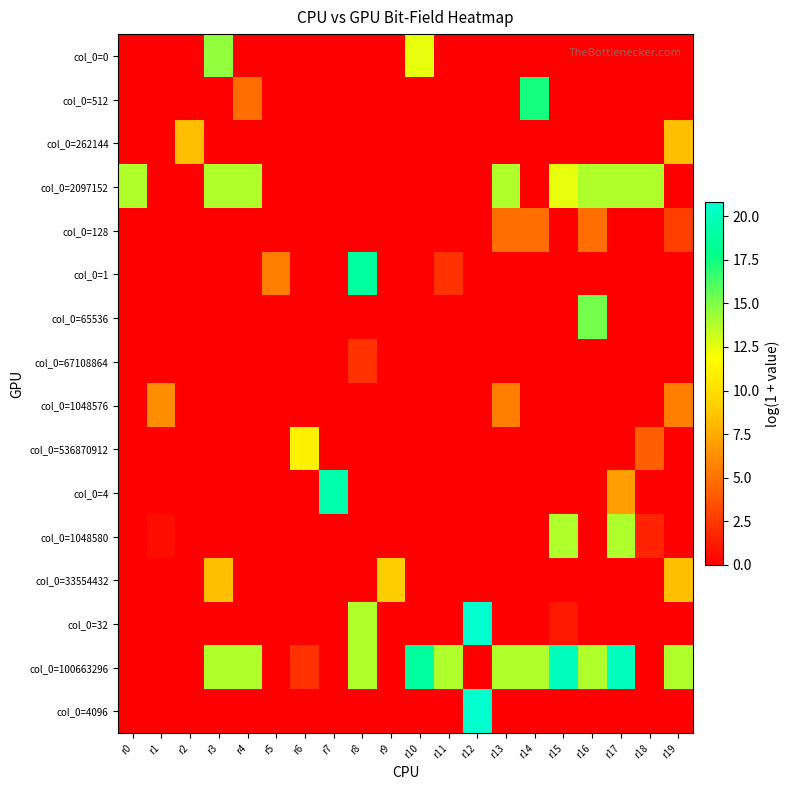

Reading right to left, extract all data points from this chart.

col_0=0: r19=0.0	r18=0.0	r17=0.0	r16=0.0	r15=0.0	r14=0.0	r13=0.0	r12=0.0	r11=0.0	r10=12.5	r9=0.0	r8=0.0	r7=0.0	r6=0.0	r5=0.0	r4=0.0	r3=14.6	r2=0.0	r1=0.0	r0=0.0
col_0=512: r19=0.0	r18=0.0	r17=0.0	r16=0.0	r15=0.0	r14=17.3	r13=0.0	r12=0.0	r11=0.0	r10=0.0	r9=0.0	r8=0.0	r7=0.0	r6=0.0	r5=0.0	r4=4.9	r3=0.0	r2=0.0	r1=0.0	r0=0.0
col_0=262144: r19=8.3	r18=0.0	r17=0.0	r16=0.0	r15=0.0	r14=0.0	r13=0.0	r12=0.0	r11=0.0	r10=0.0	r9=0.0	r8=0.0	r7=0.0	r6=0.0	r5=0.0	r4=0.0	r3=0.0	r2=8.3	r1=0.0	r0=0.0
col_0=2097152: r19=0.0	r18=13.9	r17=13.9	r16=13.9	r15=12.5	r14=0.0	r13=13.9	r12=0.0	r11=0.0	r10=0.0	r9=0.0	r8=0.0	r7=0.0	r6=0.0	r5=0.0	r4=13.9	r3=13.9	r2=0.0	r1=0.0	r0=13.9
col_0=128: r19=2.8	r18=0.0	r17=0.0	r16=4.9	r15=0.0	r14=4.9	r13=4.9	r12=0.0	r11=0.0	r10=0.0	r9=0.0	r8=0.0	r7=0.0	r6=0.0	r5=0.0	r4=0.0	r3=0.0	r2=0.0	r1=0.0	r0=0.0
col_0=1: r19=0.0	r18=0.0	r17=0.0	r16=0.0	r15=0.0	r14=0.0	r13=0.0	r12=0.0	r11=2.2	r10=0.0	r9=0.0	r8=18.7	r7=0.0	r6=0.0	r5=5.5	r4=0.0	r3=0.0	r2=0.0	r1=0.0	r0=0.0
col_0=65536: r19=0.0	r18=0.0	r17=0.0	r16=15.2	r15=0.0	r14=0.0	r13=0.0	r12=0.0	r11=0.0	r10=0.0	r9=0.0	r8=0.0	r7=0.0	r6=0.0	r5=0.0	r4=0.0	r3=0.0	r2=0.0	r1=0.0	r0=0.0
col_0=67108864: r19=0.0	r18=0.0	r17=0.0	r16=0.0	r15=0.0	r14=0.0	r13=0.0	r12=0.0	r11=0.0	r10=0.0	r9=0.0	r8=2.2	r7=0.0	r6=0.0	r5=0.0	r4=0.0	r3=0.0	r2=0.0	r1=0.0	r0=0.0
col_0=1048576: r19=5.5	r18=0.0	r17=0.0	r16=0.0	r15=0.0	r14=0.0	r13=5.5	r12=0.0	r11=0.0	r10=0.0	r9=0.0	r8=0.0	r7=0.0	r6=0.0	r5=0.0	r4=0.0	r3=0.0	r2=0.0	r1=6.2	r0=0.0
col_0=536870912: r19=0.0	r18=4.2	r17=0.0	r16=0.0	r15=0.0	r14=0.0	r13=0.0	r12=0.0	r11=0.0	r10=0.0	r9=0.0	r8=0.0	r7=0.0	r6=11.1	r5=0.0	r4=0.0	r3=0.0	r2=0.0	r1=0.0	r0=0.0
col_0=4: r19=0.0	r18=0.0	r17=6.9	r16=0.0	r15=0.0	r14=0.0	r13=0.0	r12=0.0	r11=0.0	r10=0.0	r9=0.0	r8=0.0	r7=19.4	r6=0.0	r5=0.0	r4=0.0	r3=0.0	r2=0.0	r1=0.0	r0=0.0
col_0=1048580: r19=0.0	r18=1.6	r17=13.9	r16=0.0	r15=13.9	r14=0.0	r13=0.0	r12=0.0	r11=0.0	r10=0.0	r9=0.0	r8=0.0	r7=0.0	r6=0.0	r5=0.0	r4=0.0	r3=0.0	r2=0.0	r1=0.7	r0=0.0
col_0=33554432: r19=8.3	r18=0.0	r17=0.0	r16=0.0	r15=0.0	r14=0.0	r13=0.0	r12=0.0	r11=0.0	r10=0.0	r9=9.0	r8=0.0	r7=0.0	r6=0.0	r5=0.0	r4=0.0	r3=8.3	r2=0.0	r1=0.0	r0=0.0
col_0=32: r19=0.0	r18=0.0	r17=0.0	r16=0.0	r15=1.1	r14=0.0	r13=0.0	r12=20.8	r11=0.0	r10=0.0	r9=0.0	r8=13.9	r7=0.0	r6=0.0	r5=0.0	r4=0.0	r3=0.0	r2=0.0	r1=0.0	r0=0.0
col_0=100663296: r19=13.9	r18=0.0	r17=20.1	r16=13.9	r15=20.1	r14=13.9	r13=13.9	r12=0.0	r11=13.9	r10=18.7	r9=0.0	r8=13.9	r7=0.0	r6=2.2	r5=0.0	r4=13.9	r3=13.9	r2=0.0	r1=0.0	r0=0.0
col_0=4096: r19=0.0	r18=0.0	r17=0.0	r16=0.0	r15=0.0	r14=0.0	r13=0.0	r12=20.8	r11=0.0	r10=0.0	r9=0.0	r8=0.0	r7=0.0	r6=0.0	r5=0.0	r4=0.0	r3=0.0	r2=0.0	r1=0.0	r0=0.0